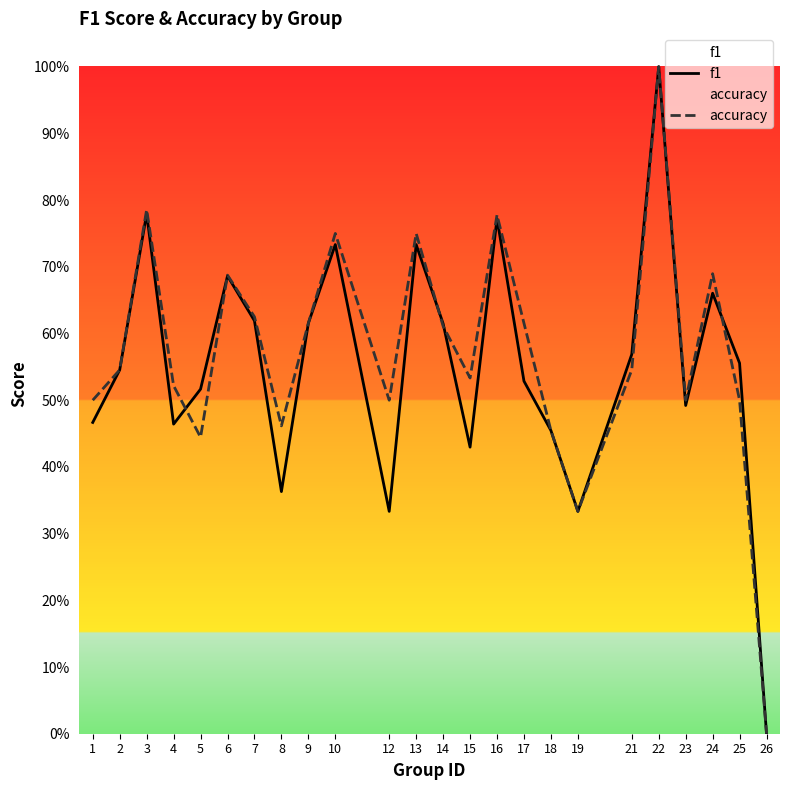

Which series has the widest spread of values?

f1